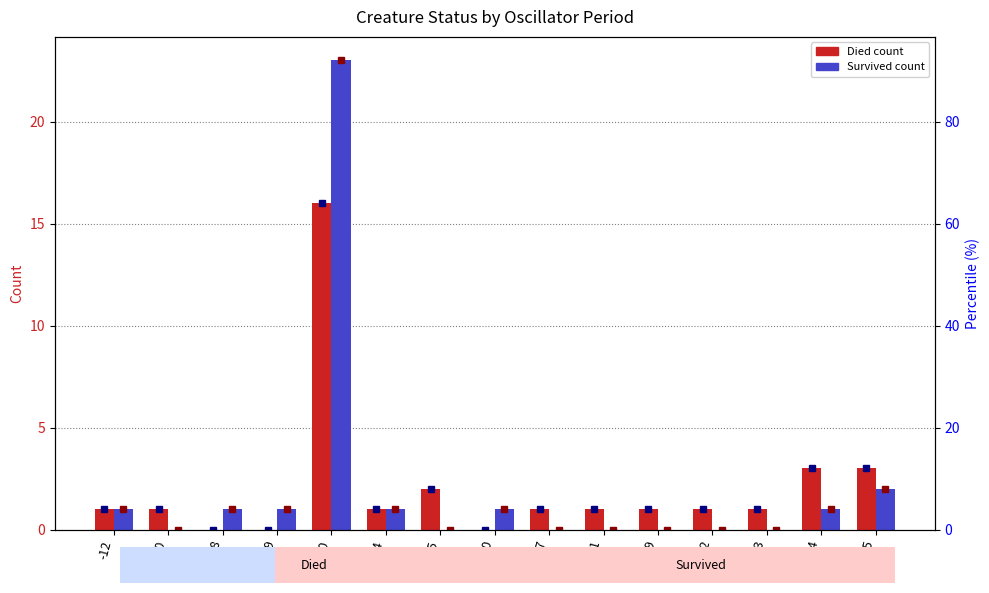

What are all the series names shown in the legend?

Died, Survived